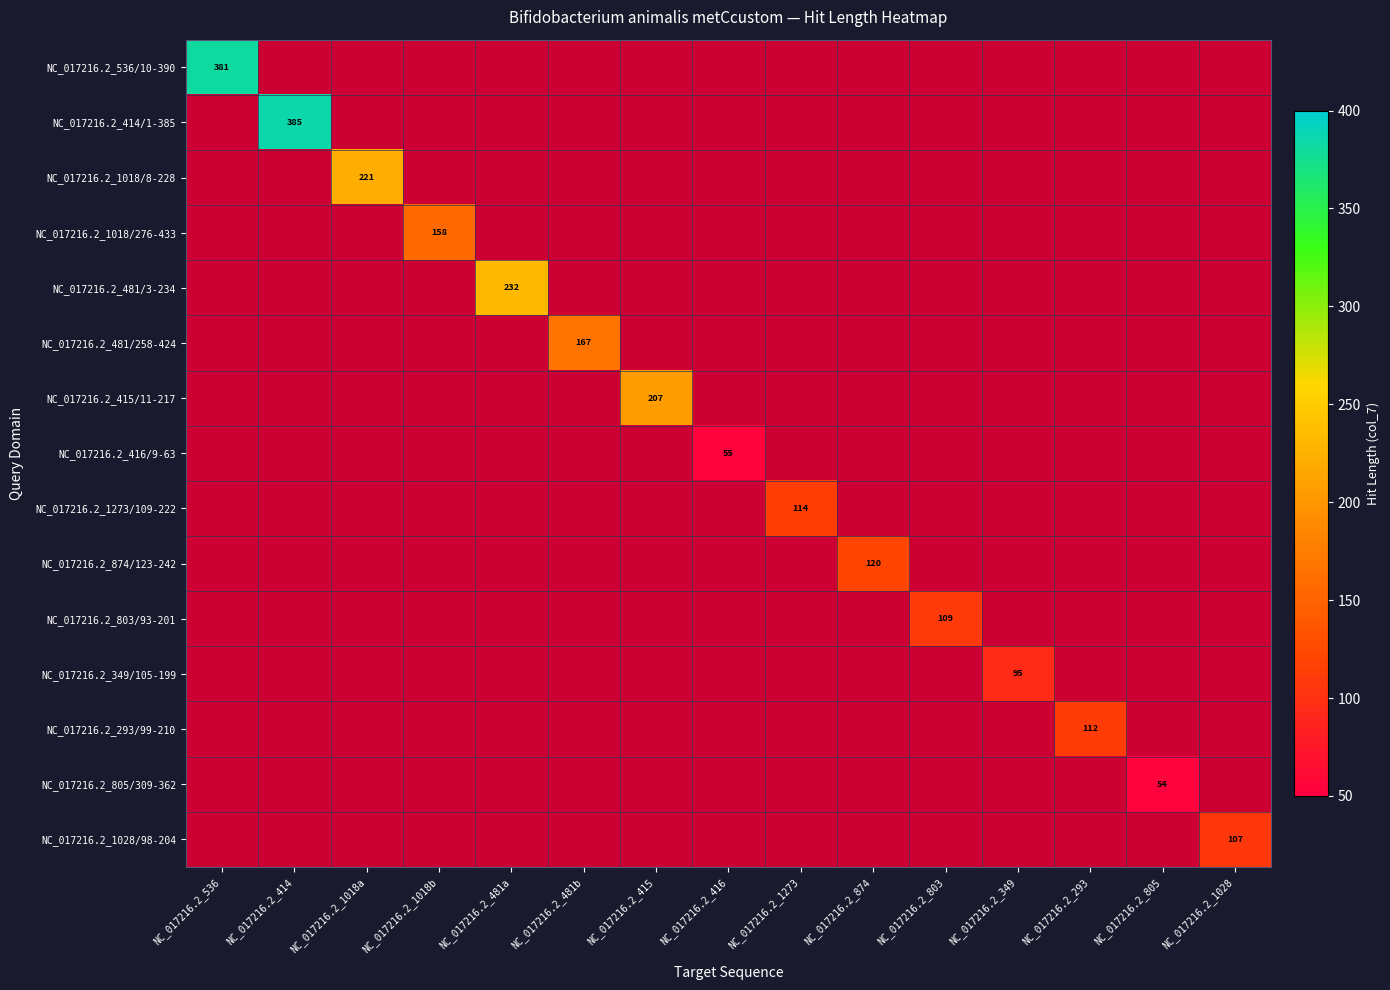

Count the number of categories in the chart.

15